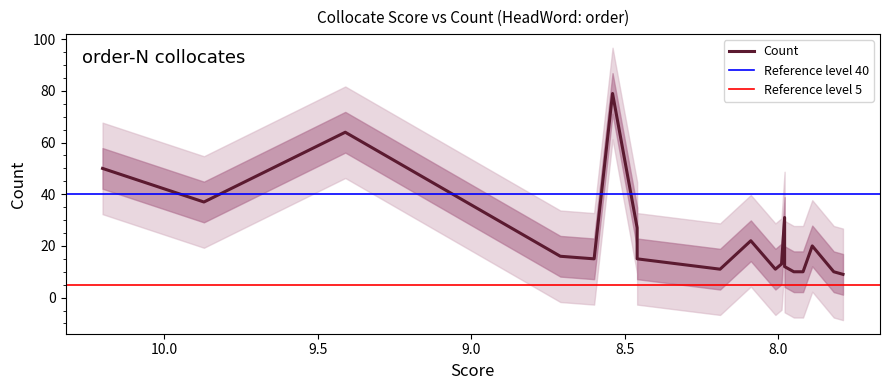

Does the chart have visible grid lines?

No